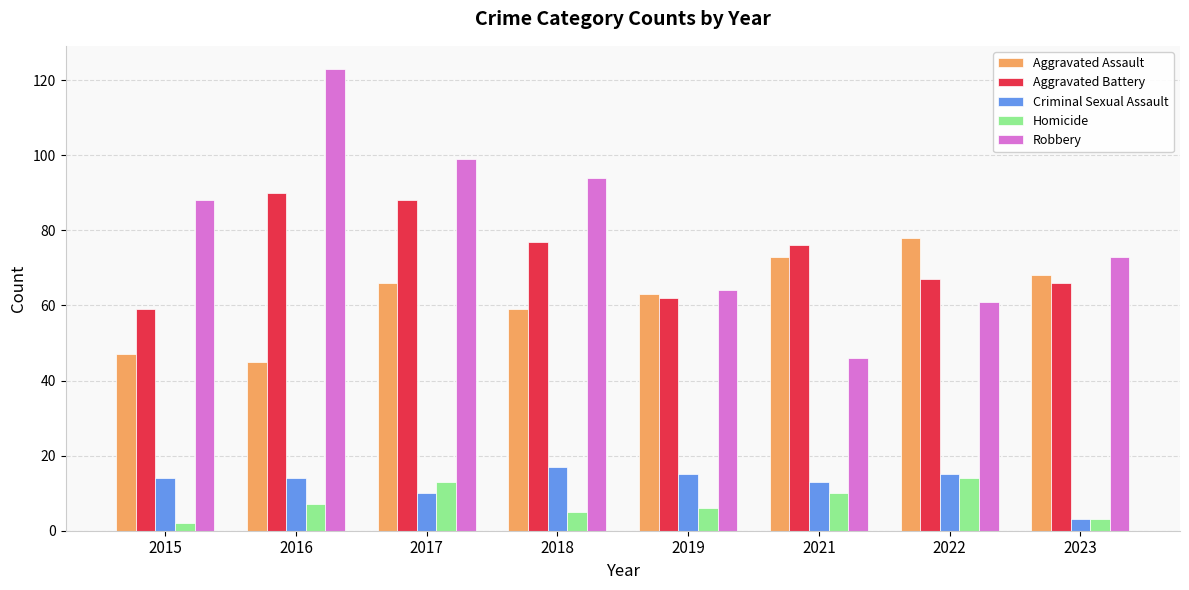

At how many categories does at least one series exceed 110?

1